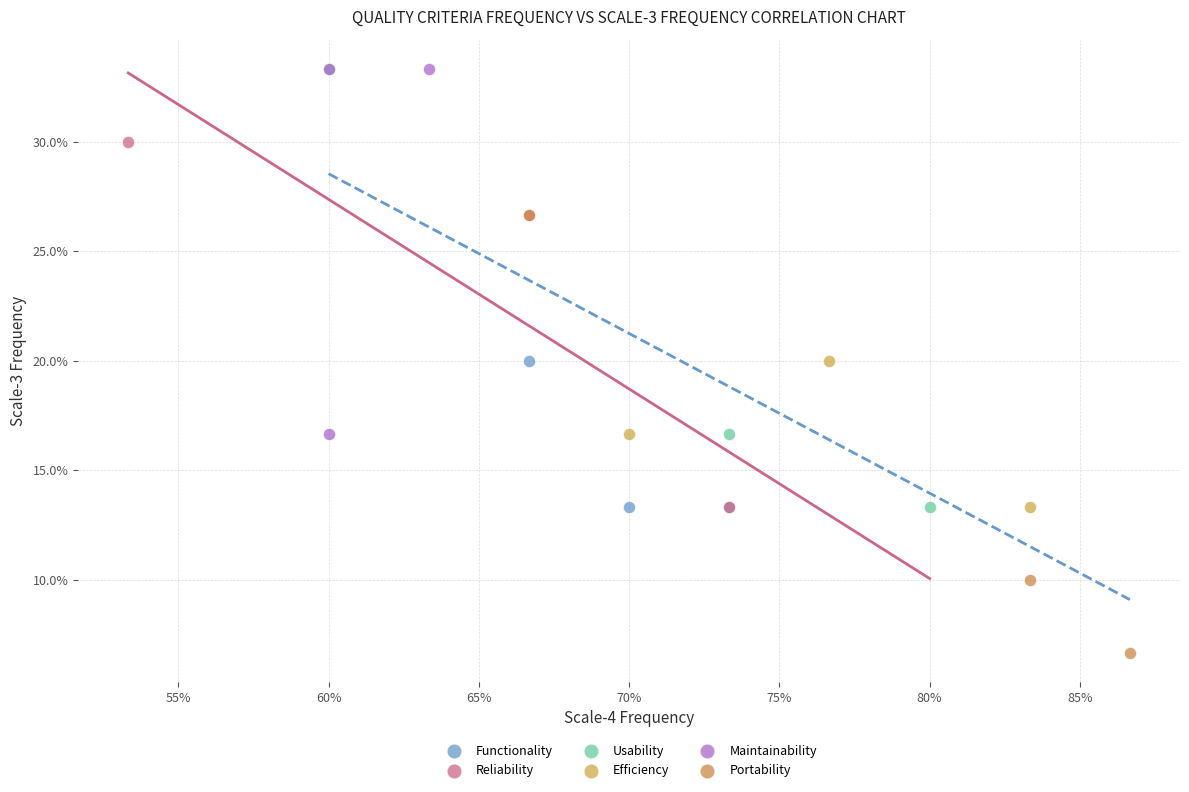

What are all the series names shown in the legend?

Functionality, Reliability, Usability, Efficiency, Maintainability, Portability